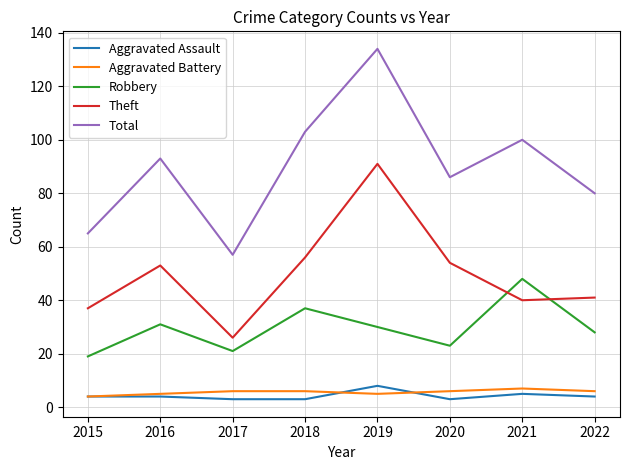

What are all the series names shown in the legend?

Aggravated Assault, Aggravated Battery, Robbery, Theft, Total